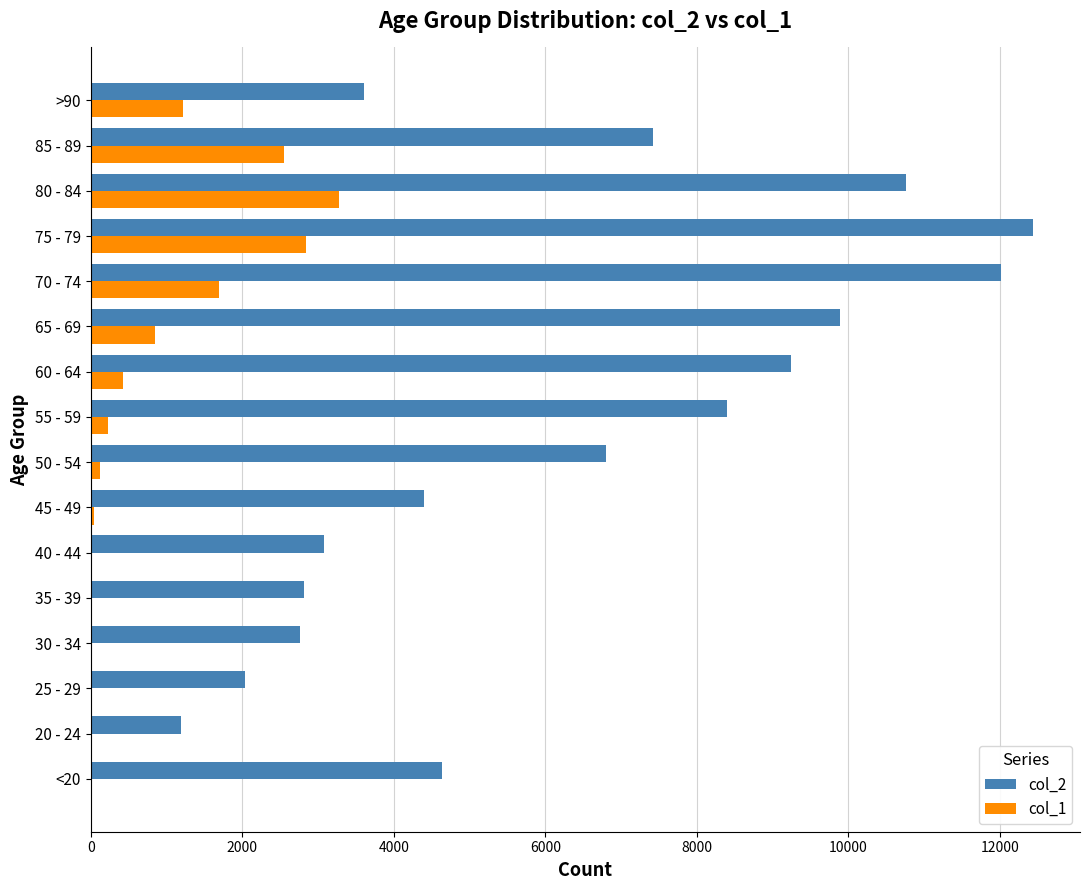

The value of col_2 at 85 - 89 is 2970. True or false?

False